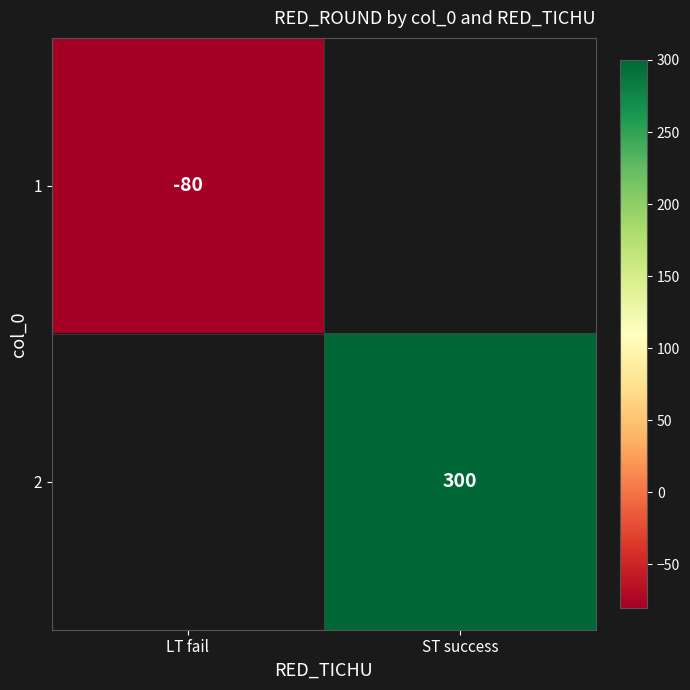

The 2 series shows 104 at ST success. True or false?

False